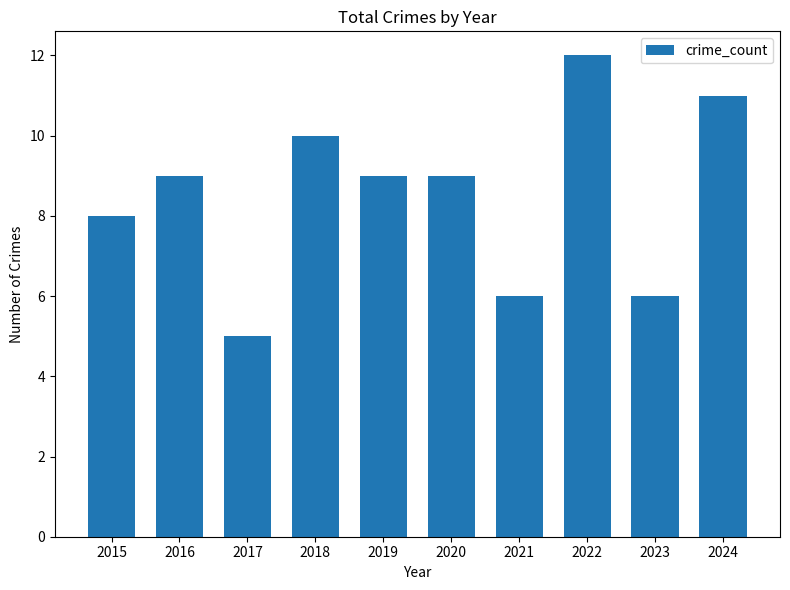

Which category has the lowest value across all series?

2017